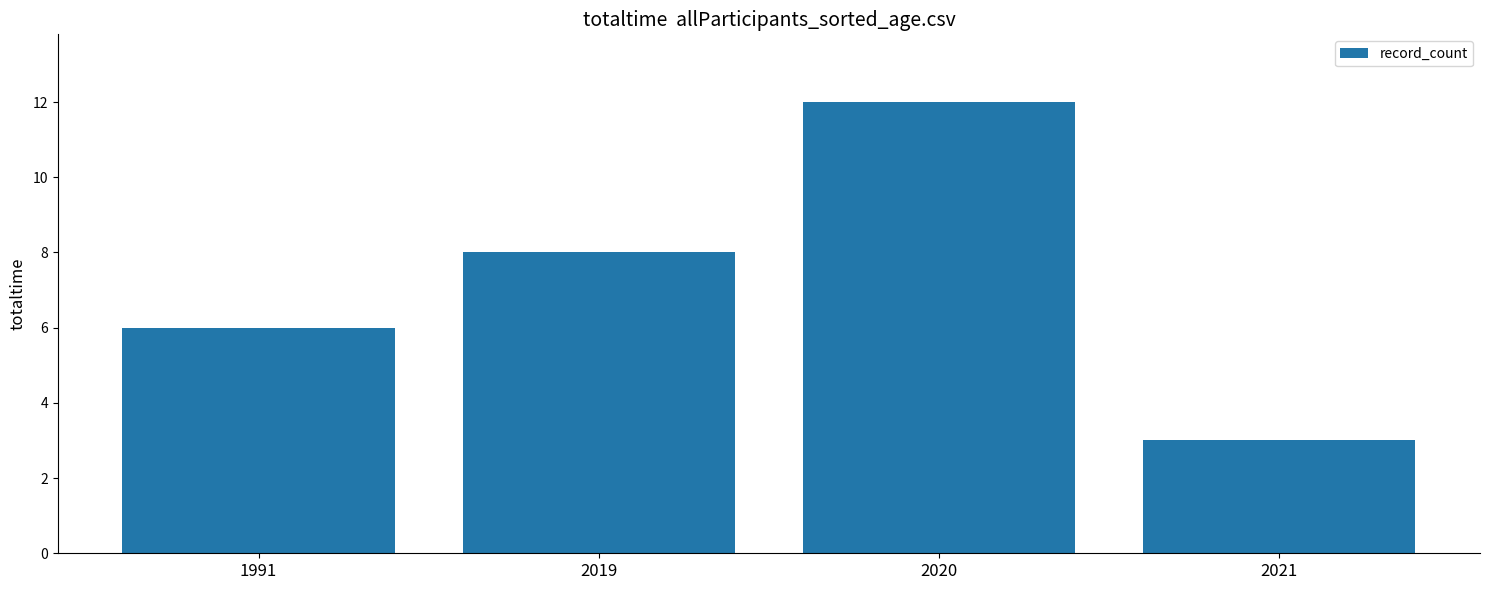

Rank the categories by value from lowest to highest.

2021, 1991, 2019, 2020